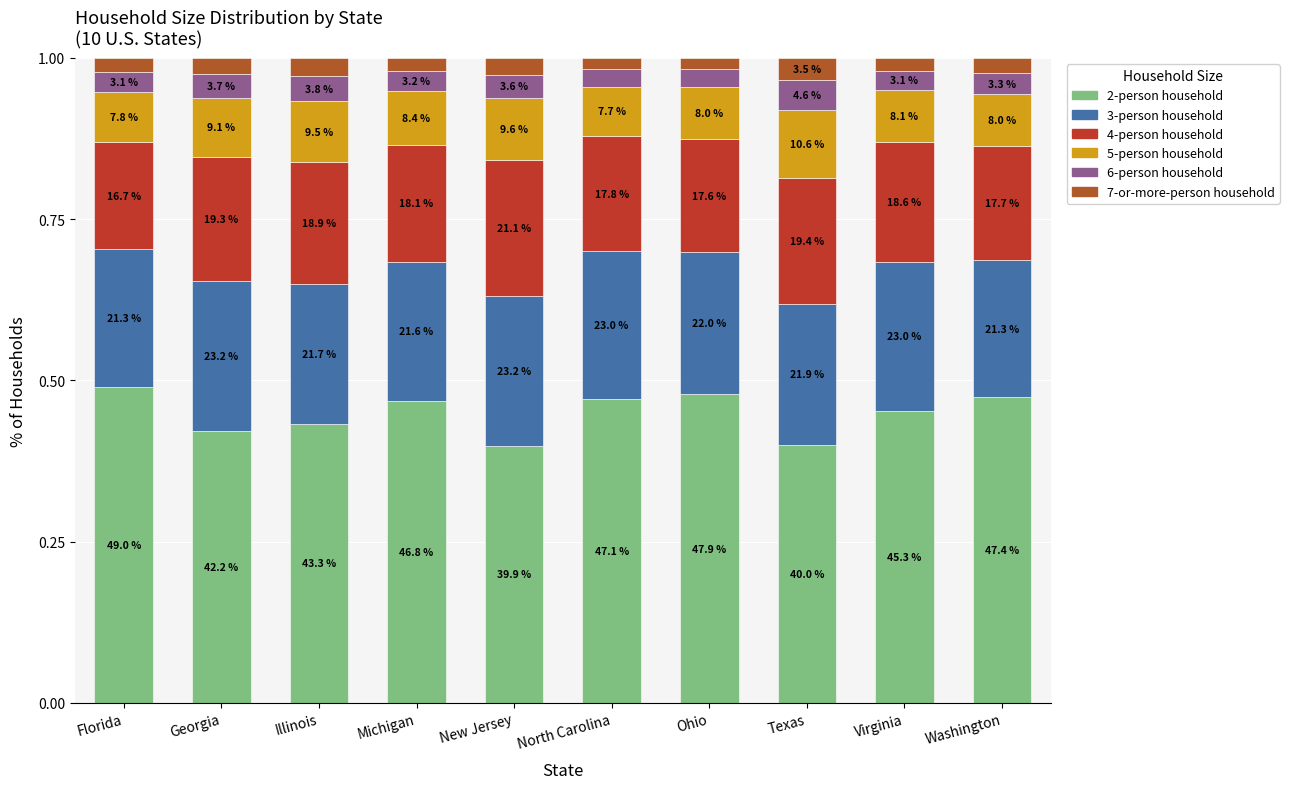

Which series changed the most between Florida and Virginia?

2-person household